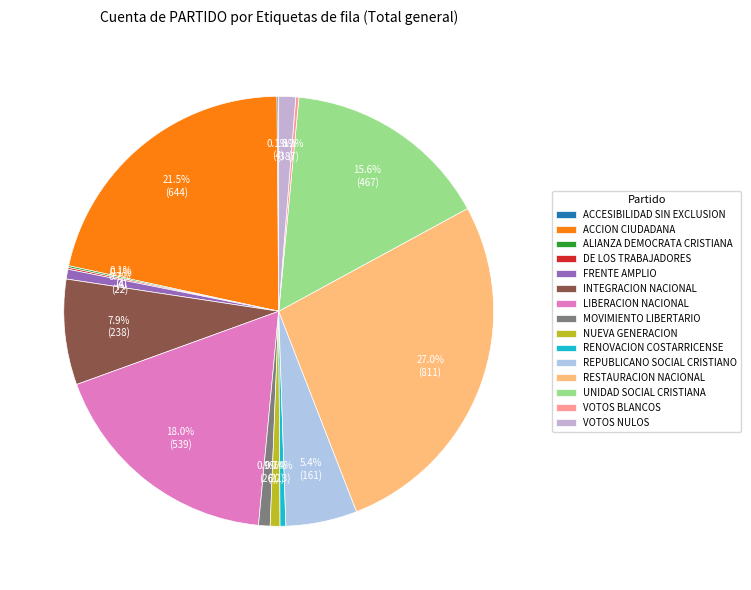

Is there any slice that represents more than half of the pie?

No